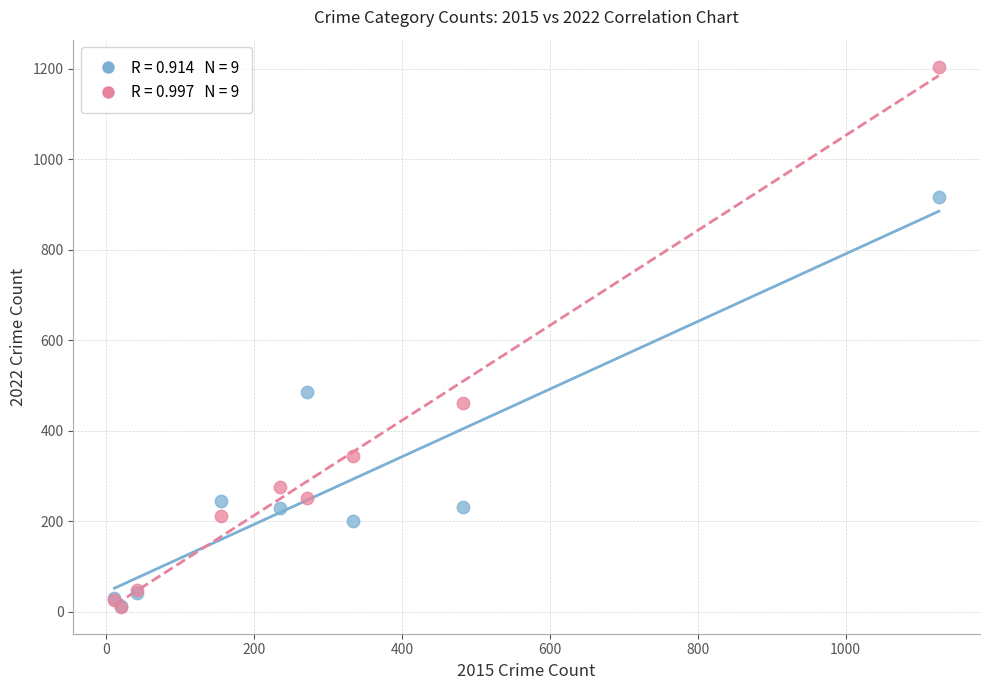

Across all series, what Y value is closest to 608?

486